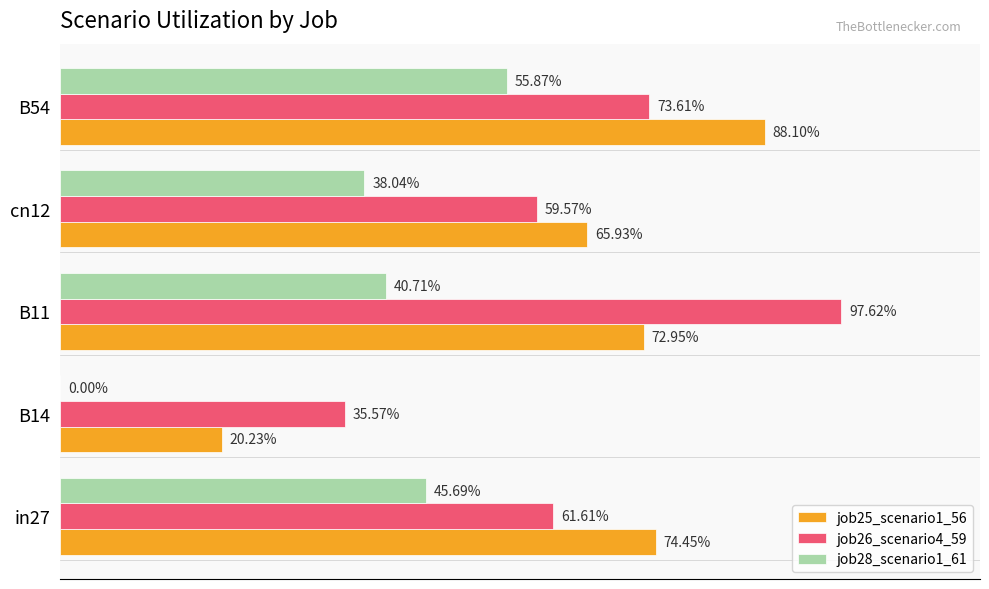

What are all the series names shown in the legend?

job25_scenario1_56, job26_scenario4_59, job28_scenario1_61